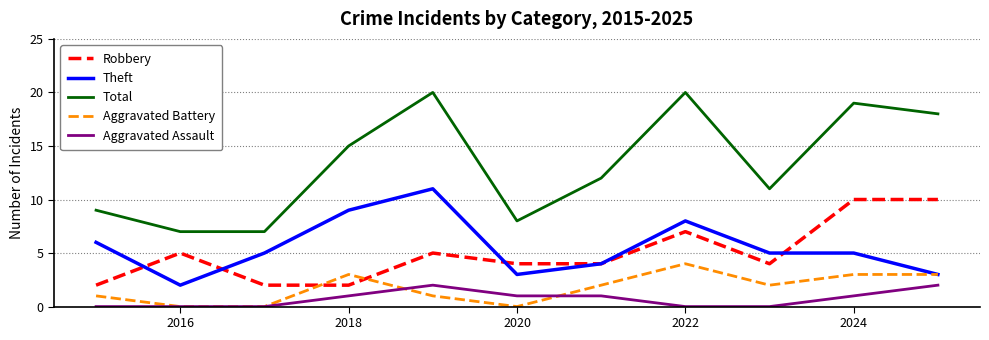

True or false: Total and Aggravated Assault cross at least once.

False